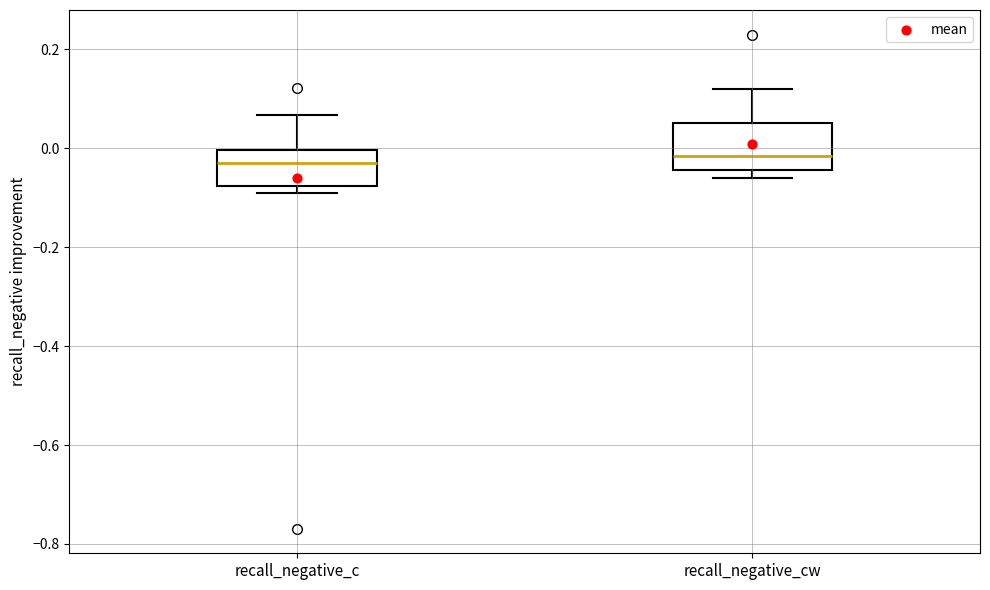

Where is the upper edge of the box for recall_negative_cw on the y-axis? The values are not printed on the chart, so give them approximately, as read against the axis.

0.06